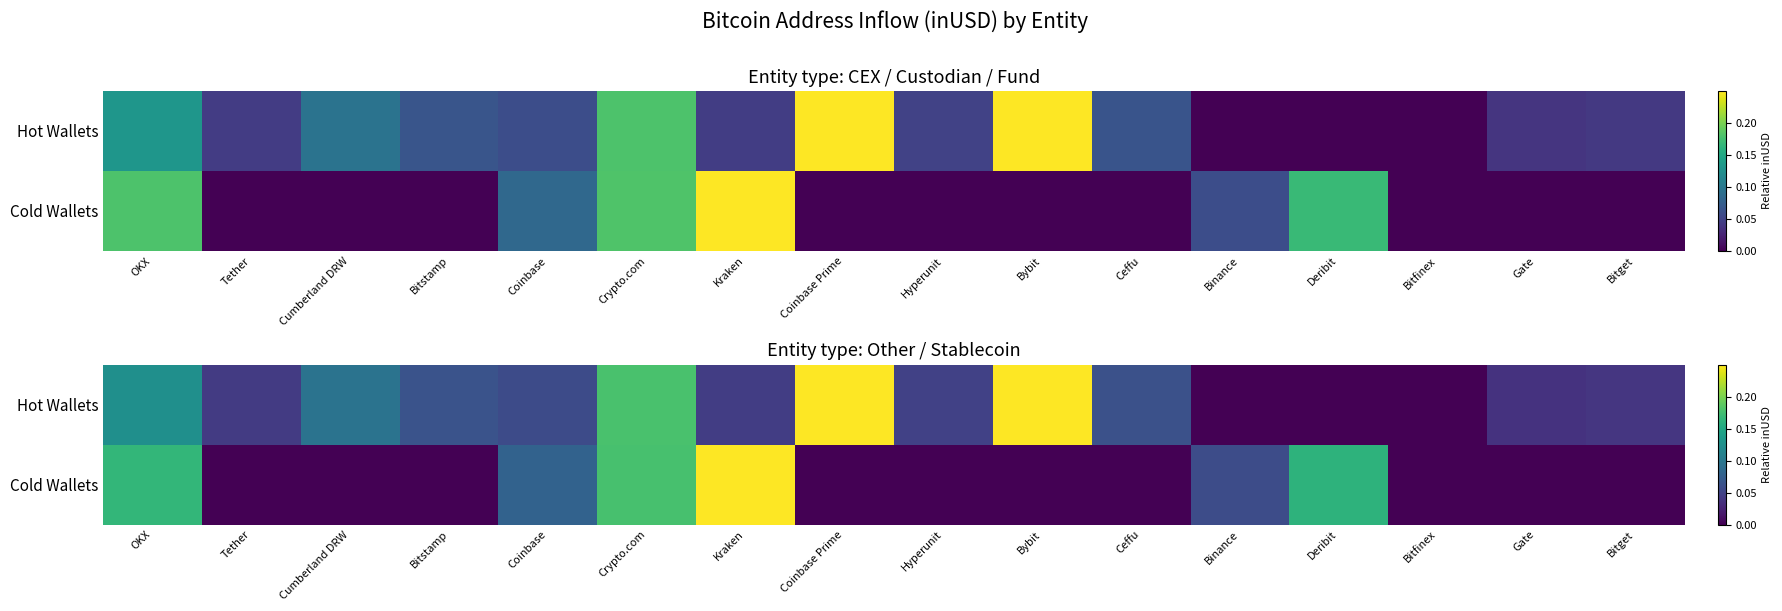

What is the average value of the Cold Wallets series?

0.1